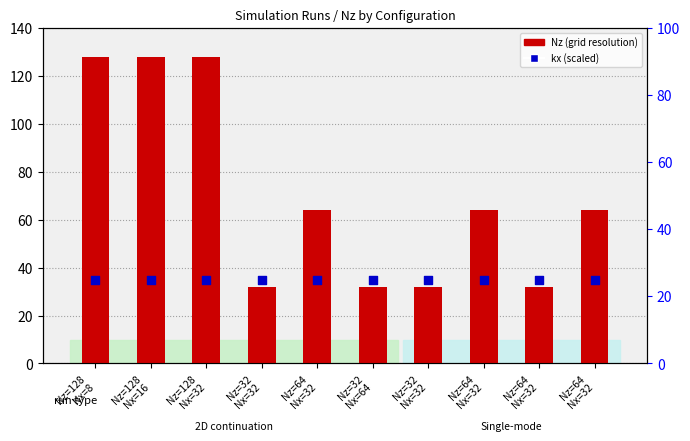

Which series reaches the maximum Y coordinate?

Nz (grid resolution)